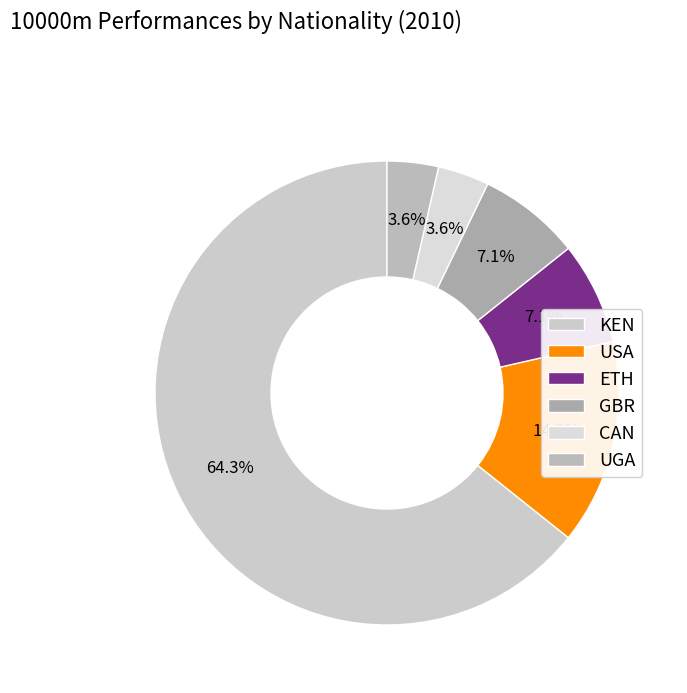

How many slices are in this pie chart?

6